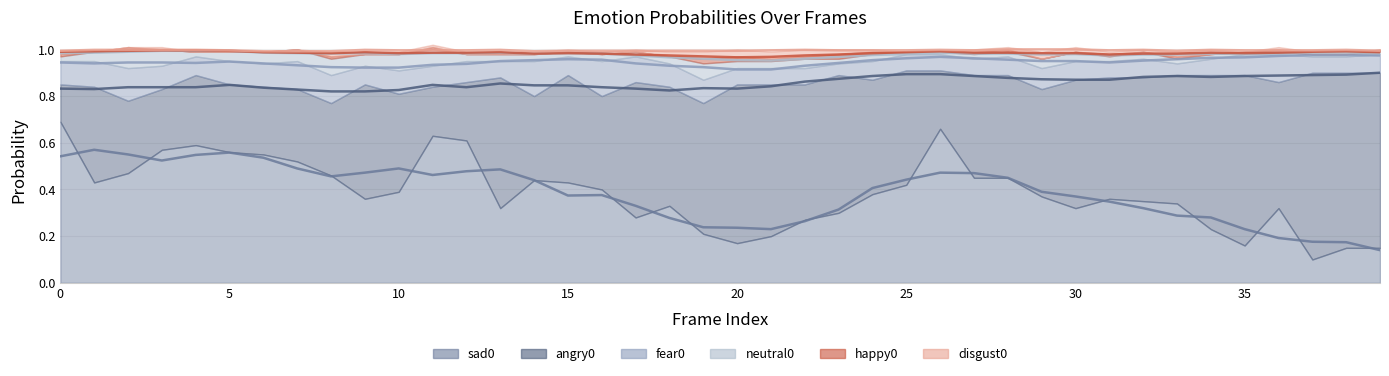

Between 8 and 17, which series saw the biggest shift?

angry0